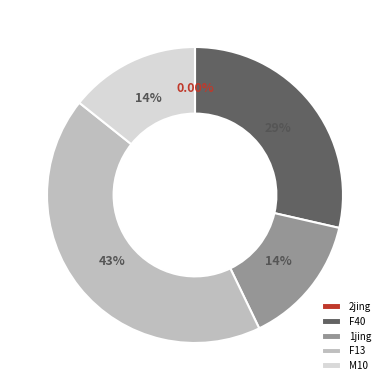

Does any single category account for the majority?

No